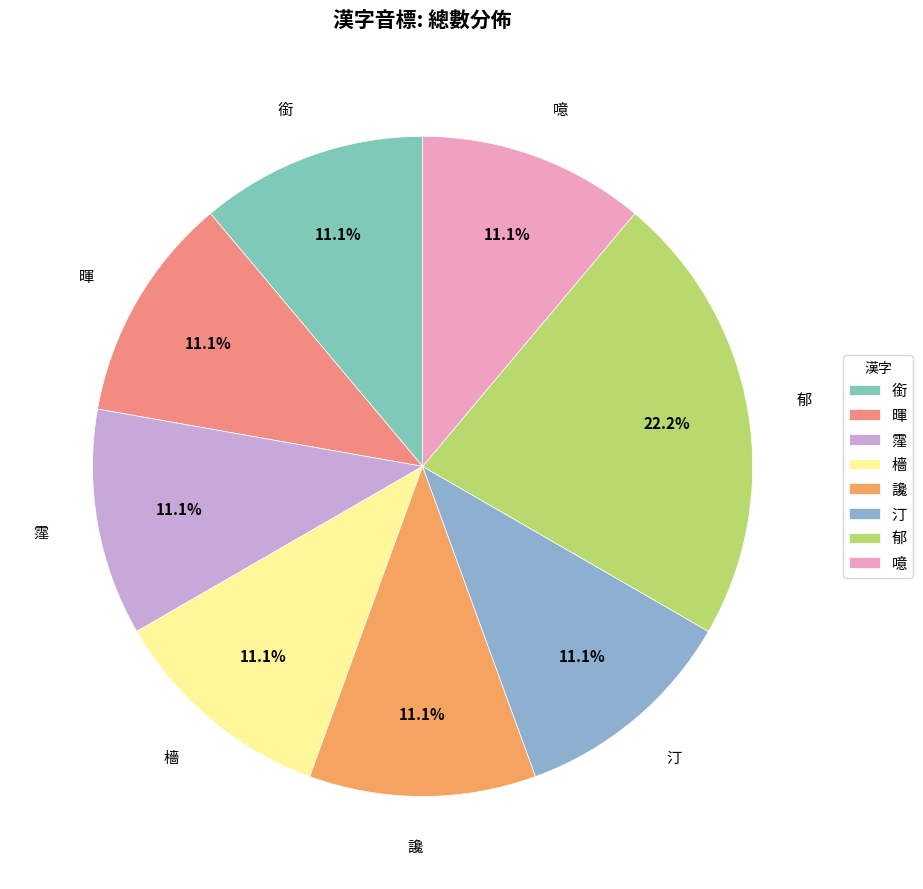

To the nearest percent, what is the difference between the 郁 and 讒 slice percentages?

11%